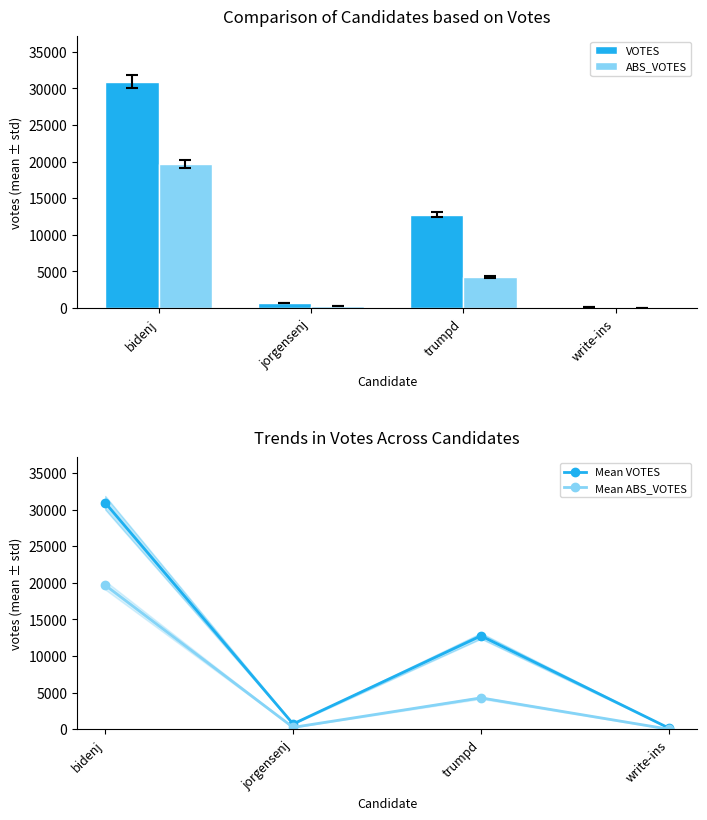

What is the difference between the maximum and minimum values in the VOTES series?

30792